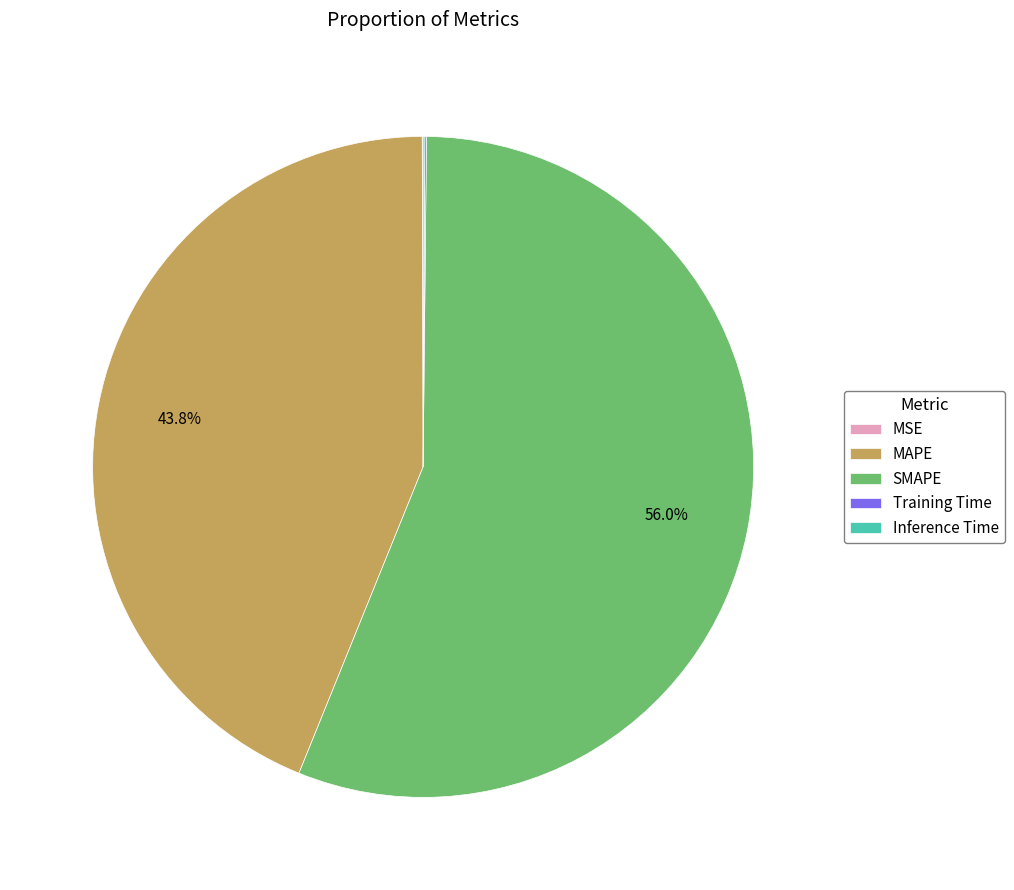

Is SMAPE the majority of the pie?

Yes